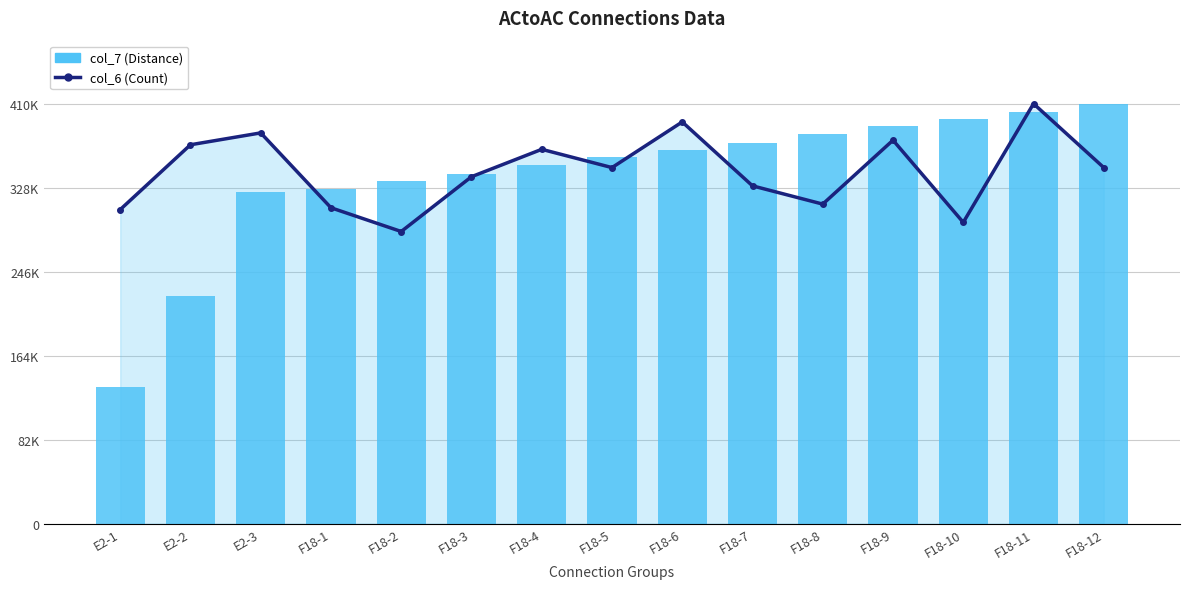

How many distinct data groups are displayed?

2